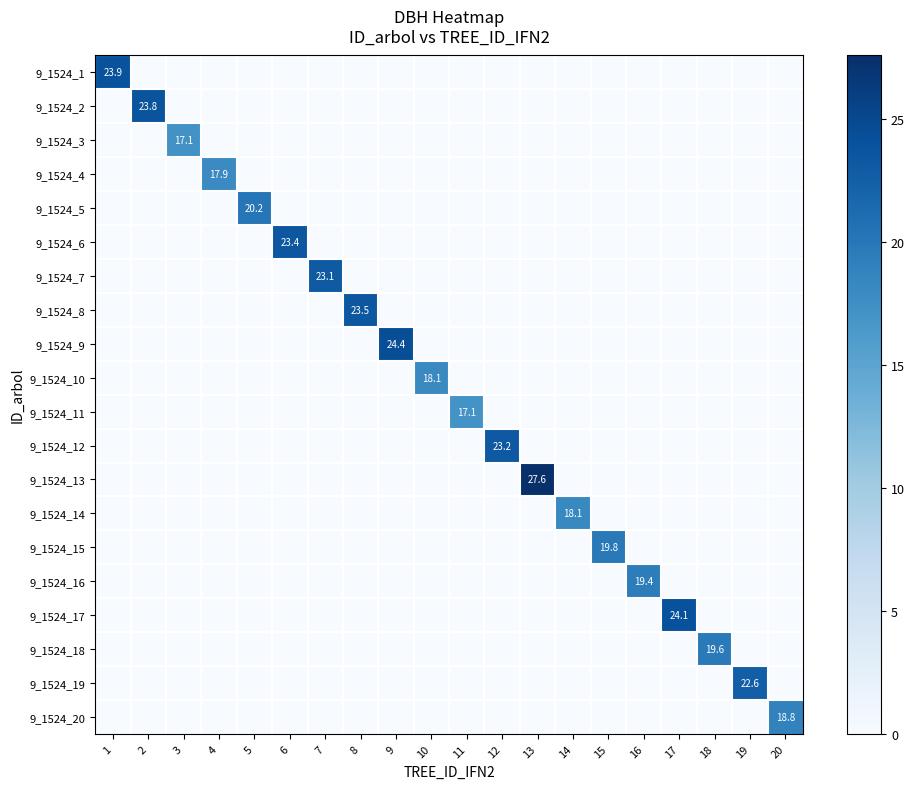

Is it true that 9_1524_6 equals 23.4 at 6?

True